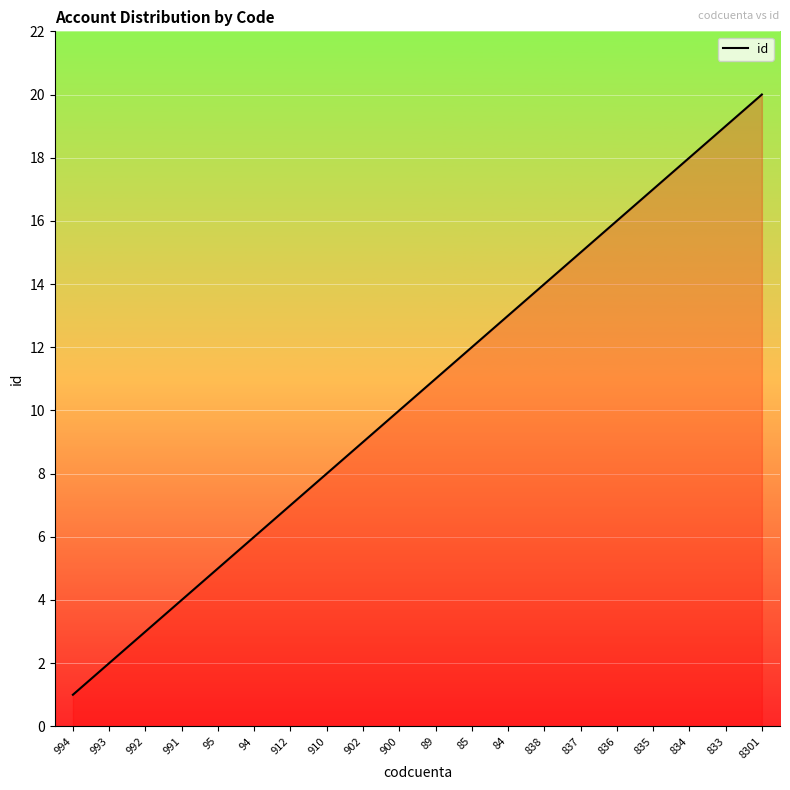

Is it true that the value at 8301 is 20?

True